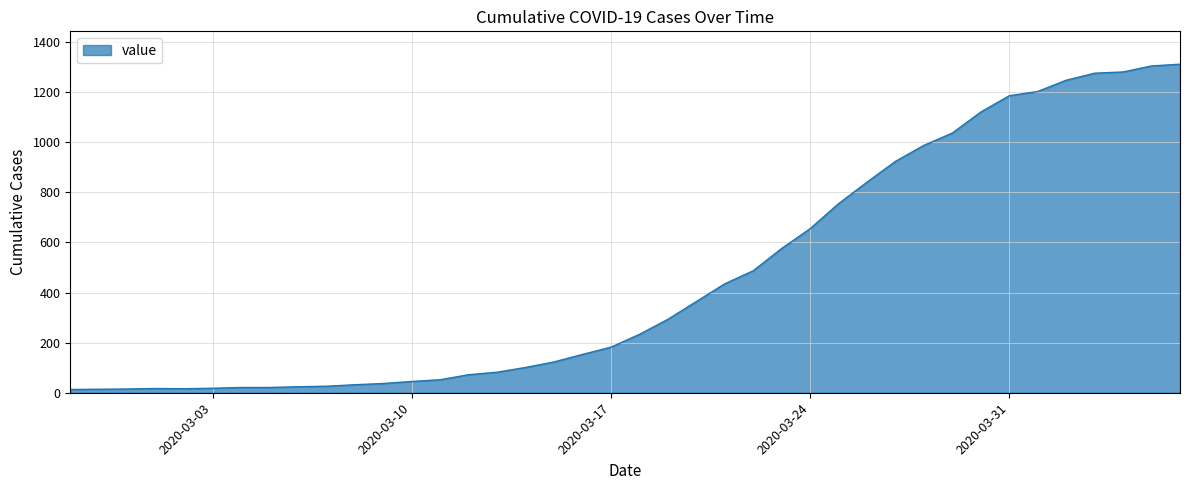

What is the difference between the maximum and minimum values?

1299